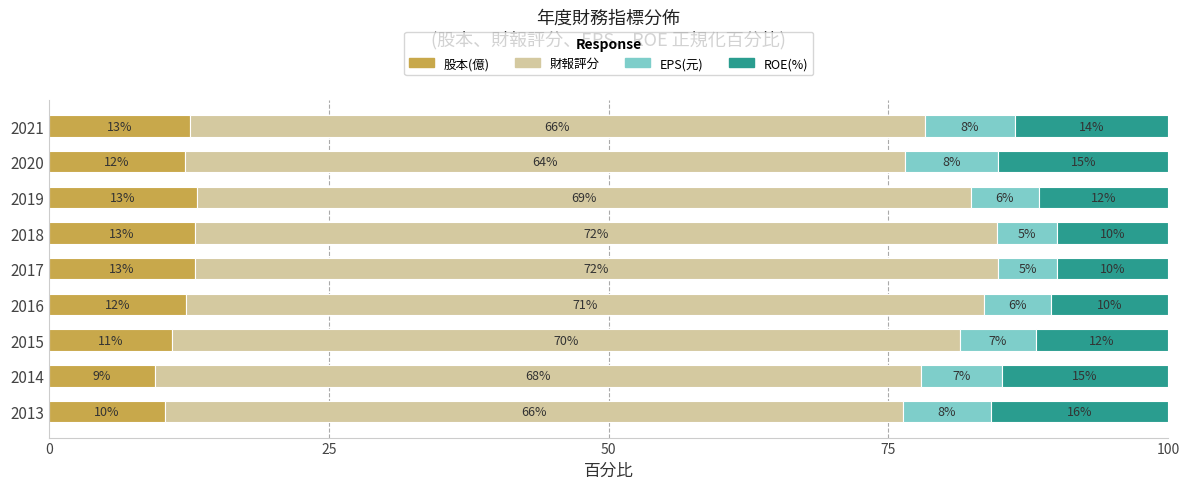

Count the number of data series in this chart.

4